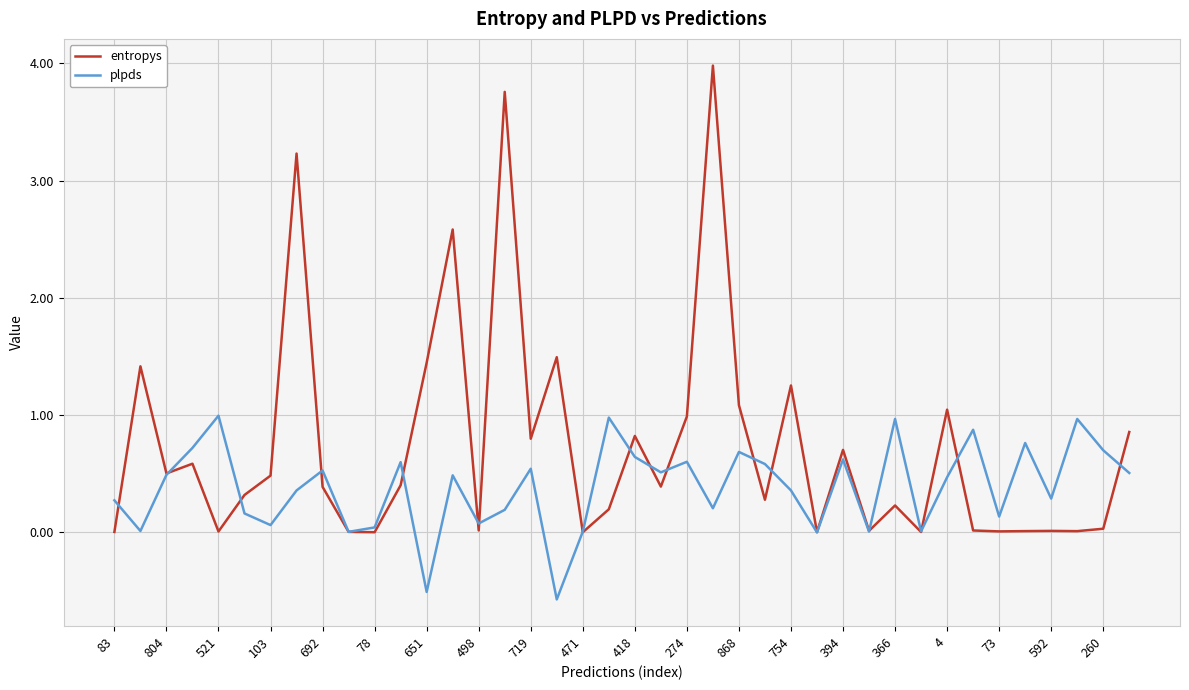

Which series has the largest total across all categories?

entropys